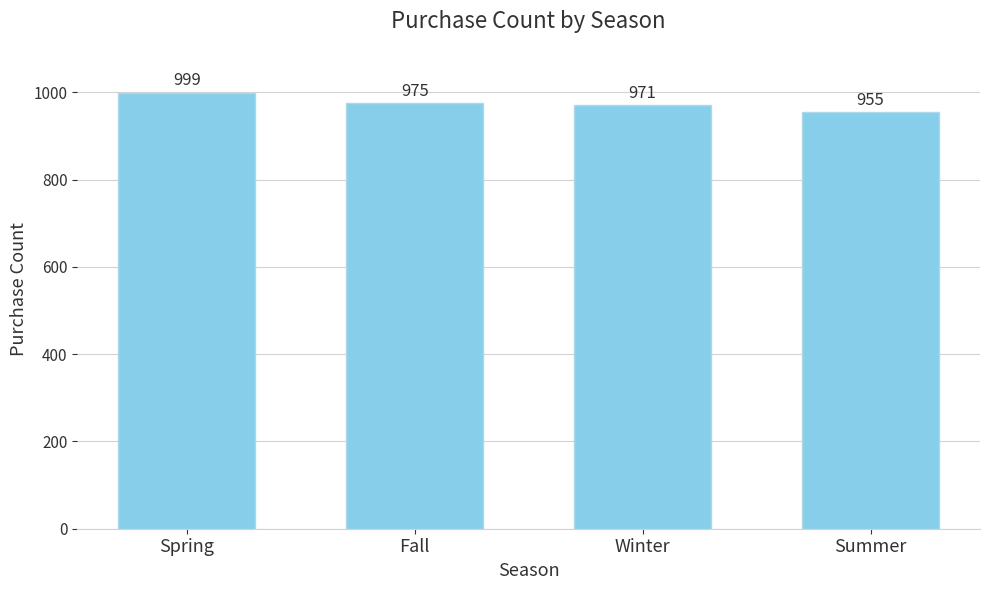

How many distinct data groups are displayed?

1